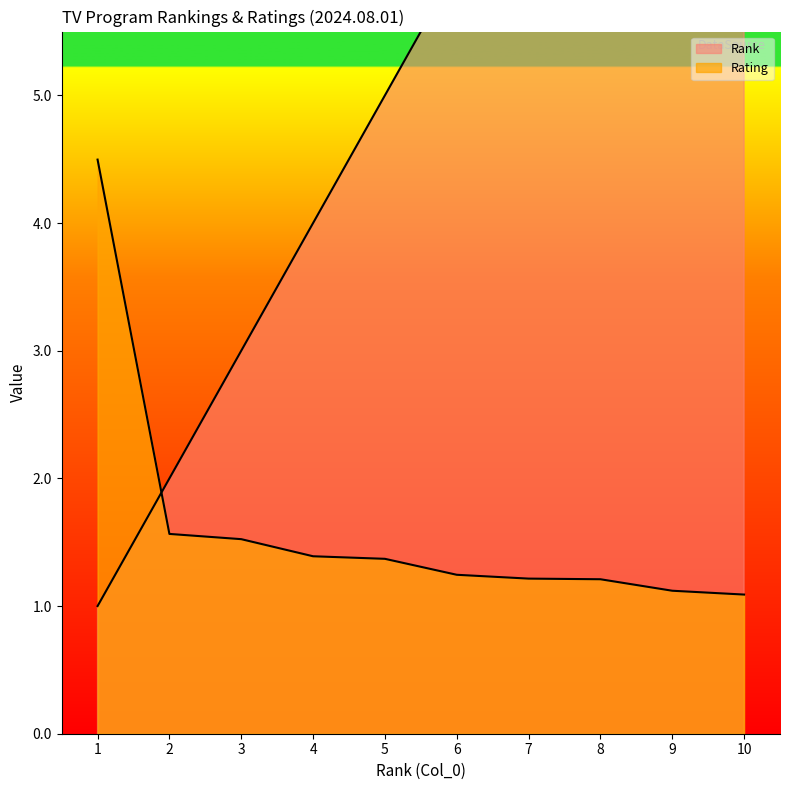

What is the total value across all series at 10?

11.1